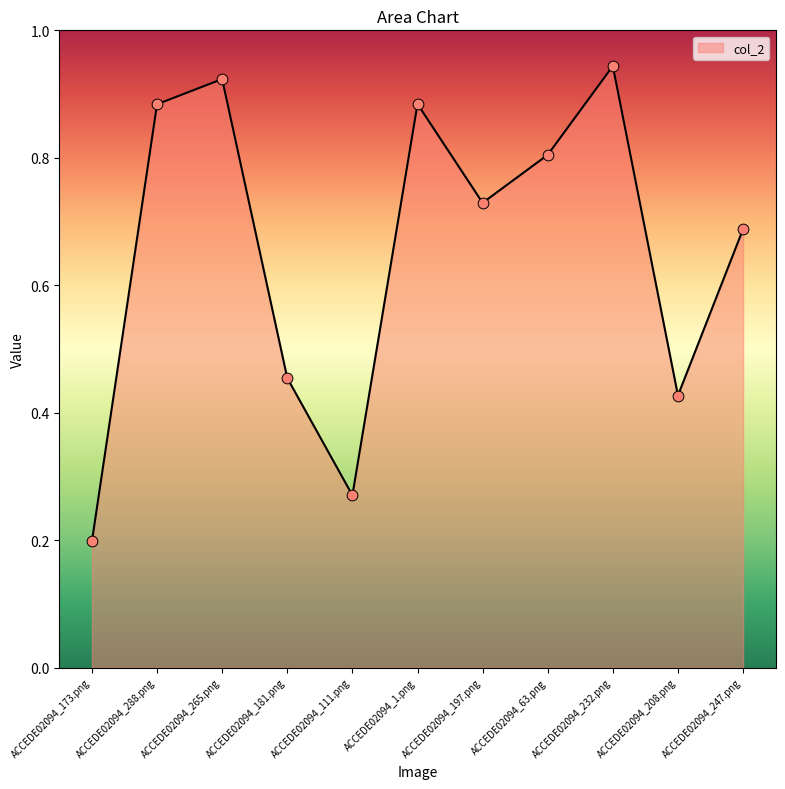

What is the change in value from ACCEDE02094_173.png to ACCEDE02094_111.png?

+0.1